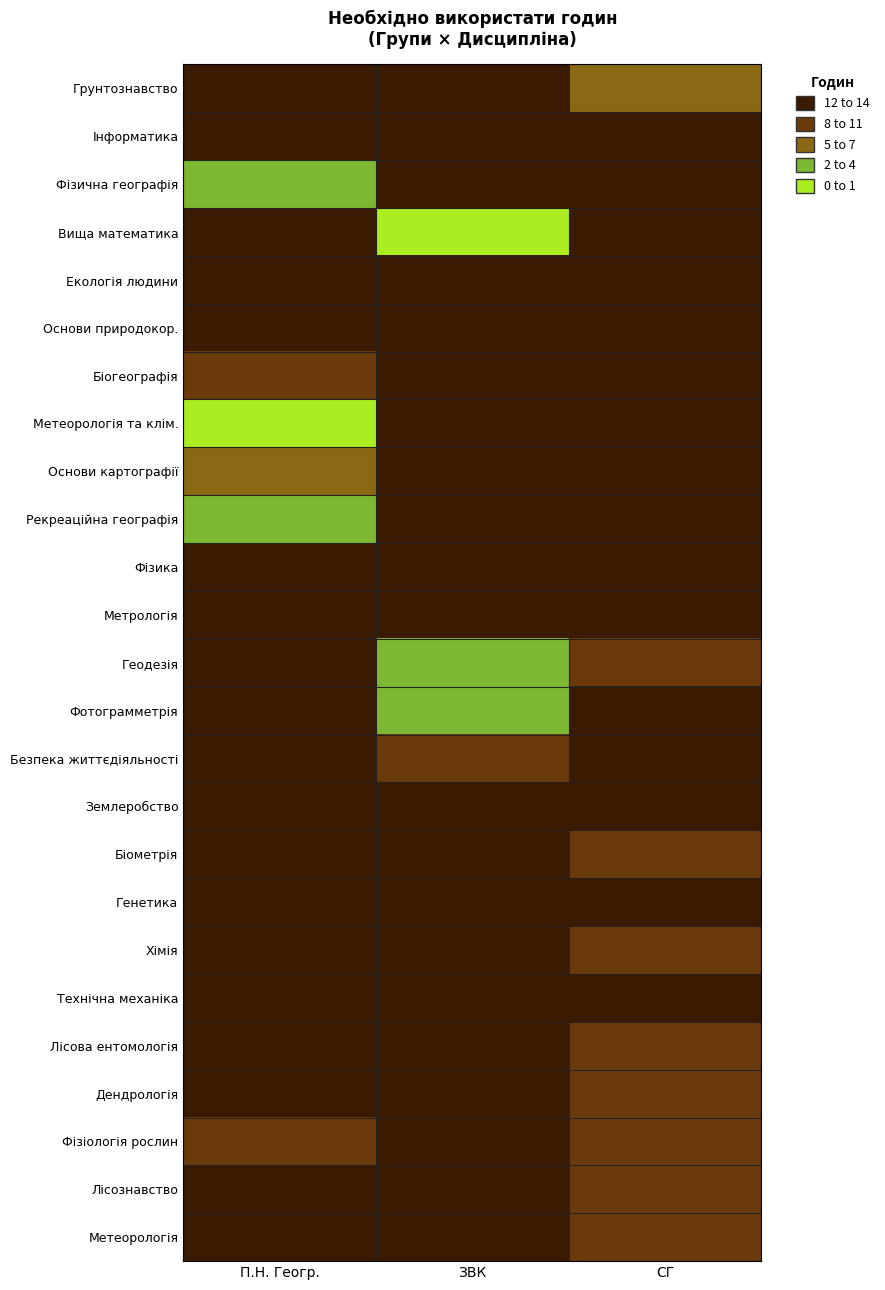

Reading left to right, list all the values displayed in this chart.

Грунтознавство: П.Н. Геогр.=0	ЗВК=0	СГ=6
Інформатика: П.Н. Геогр.=0	ЗВК=0	СГ=0
Фізична географія: П.Н. Геогр.=8	ЗВК=0	СГ=0
Вища математика: П.Н. Геогр.=0	ЗВК=14	СГ=0
Екологія людини: П.Н. Геогр.=0	ЗВК=0	СГ=0
Основи природокор.: П.Н. Геогр.=0	ЗВК=0	СГ=0
Біогеографія: П.Н. Геогр.=4	ЗВК=0	СГ=0
Метеорологія та клім.: П.Н. Геогр.=12	ЗВК=0	СГ=0
Основи картографії: П.Н. Геогр.=6	ЗВК=0	СГ=0
Рекреаційна географія: П.Н. Геогр.=10	ЗВК=0	СГ=0
Фізика: П.Н. Геогр.=0	ЗВК=0	СГ=0
Метрологія: П.Н. Геогр.=0	ЗВК=0	СГ=0
Геодезія: П.Н. Геогр.=0	ЗВК=8	СГ=4
Фотограмметрія: П.Н. Геогр.=0	ЗВК=10	СГ=0
Безпека життєдіяльності: П.Н. Геогр.=0	ЗВК=2	СГ=0
Землеробство: П.Н. Геогр.=0	ЗВК=0	СГ=0
Біометрія: П.Н. Геогр.=0	ЗВК=0	СГ=4
Генетика: П.Н. Геогр.=0	ЗВК=0	СГ=0
Хімія: П.Н. Геогр.=0	ЗВК=0	СГ=2
Технічна механіка: П.Н. Геогр.=0	ЗВК=0	СГ=0
Лісова ентомологія: П.Н. Геогр.=0	ЗВК=0	СГ=4
Дендрологія: П.Н. Геогр.=0	ЗВК=0	СГ=4
Фізіологія рослин: П.Н. Геогр.=4	ЗВК=0	СГ=4
Лісознавство: П.Н. Геогр.=0	ЗВК=0	СГ=4
Метеорологія: П.Н. Геогр.=0	ЗВК=0	СГ=4